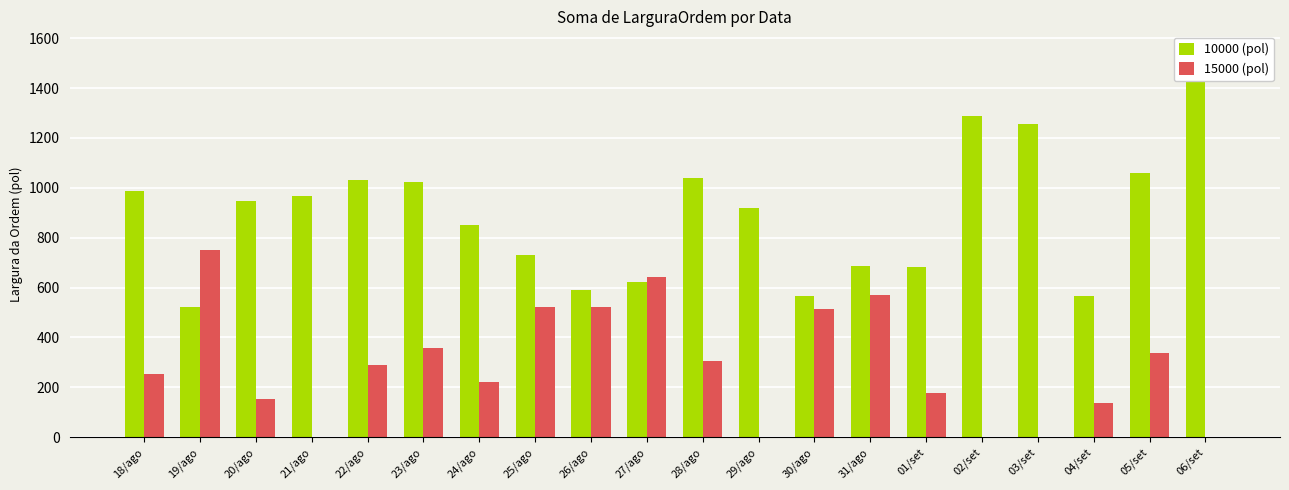

What is the label of the 20th bar from the left?

06/set